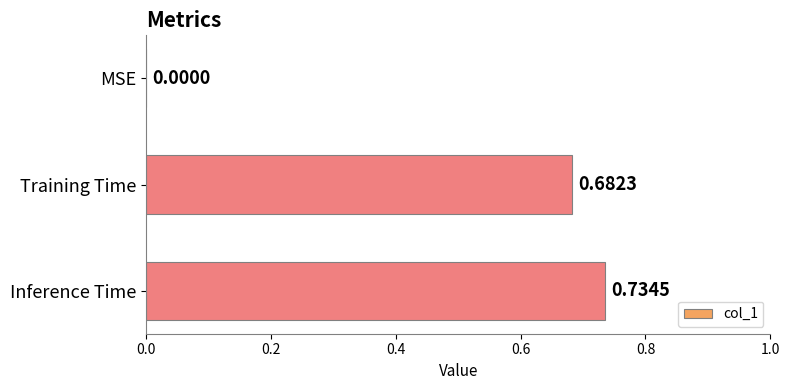

Which category has the highest value across all series?

Inference Time